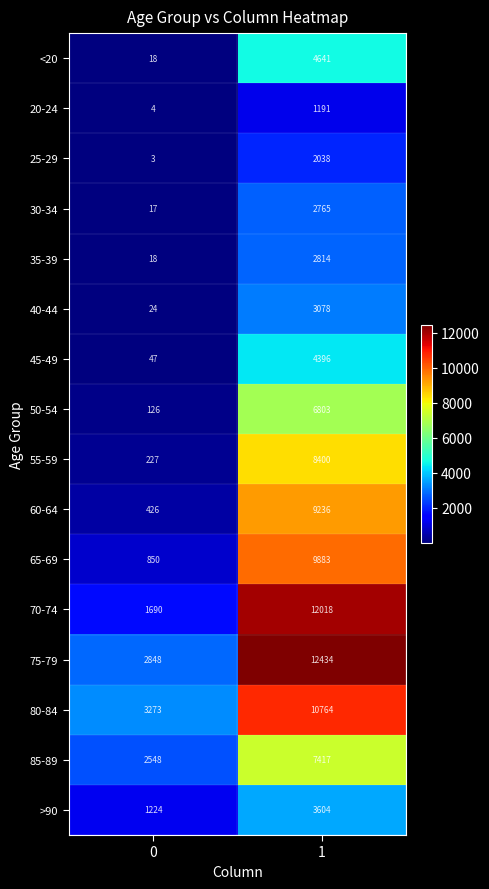

Rank the series by their maximum value, from lowest to highest.

20-24, 25-29, 30-34, 35-39, 40-44, >90, 45-49, <20, 50-54, 85-89, 55-59, 60-64, 65-69, 80-84, 70-74, 75-79